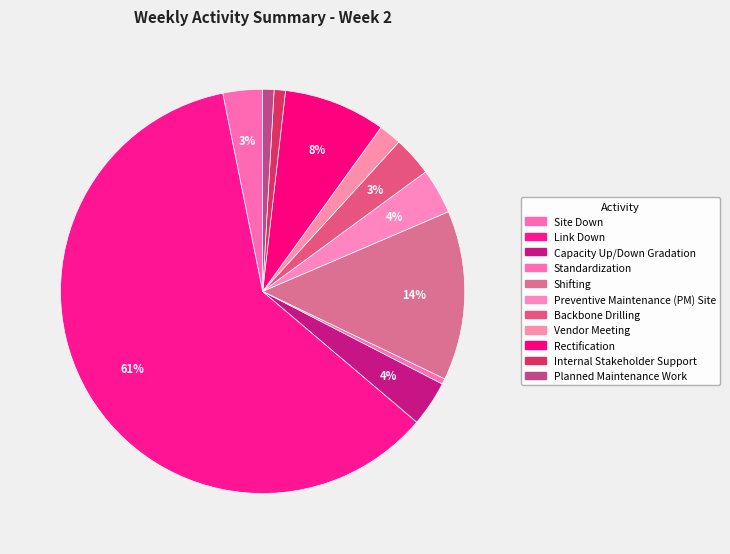

Rank the categories by value from lowest to highest.

Standardization, Internal Stakeholder Support, Planned Maintenance Work, Vendor Meeting, Site Down, Backbone Drilling, Capacity Up/Down Gradation, Preventive Maintenance (PM) Site, Rectification, Shifting, Link Down